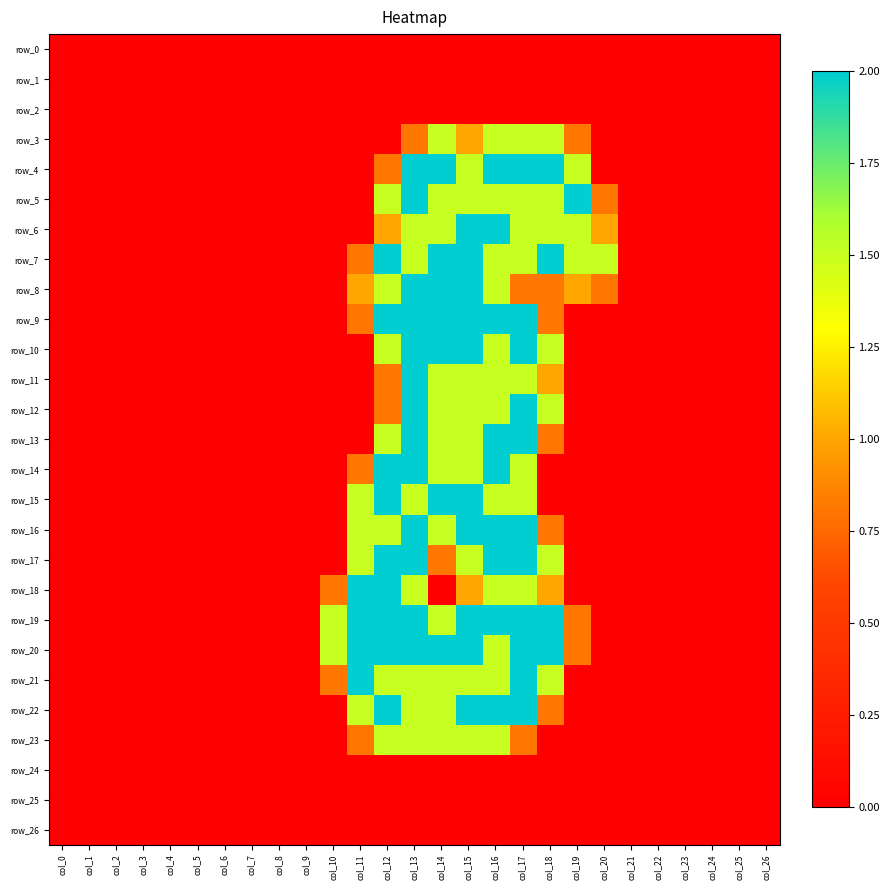

List the labels in order of row_12 value, smallest first.

col_0, col_1, col_2, col_3, col_4, col_5, col_6, col_7, col_8, col_9, col_10, col_11, col_19, col_20, col_21, col_22, col_23, col_24, col_25, col_26, col_12, col_14, col_15, col_16, col_18, col_13, col_17